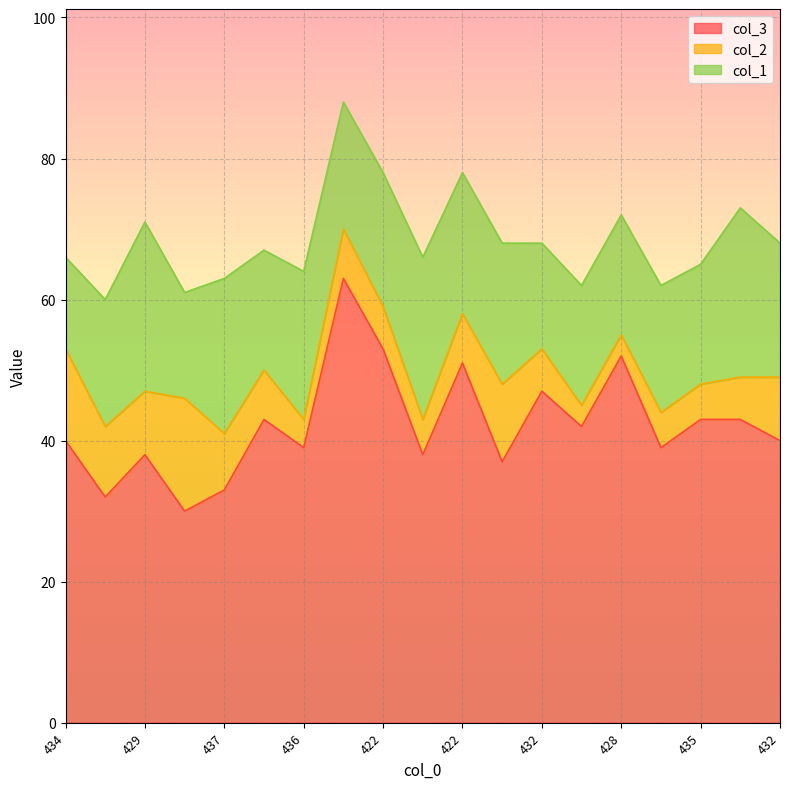

What is the spread (max minus min) of values at 428?

49